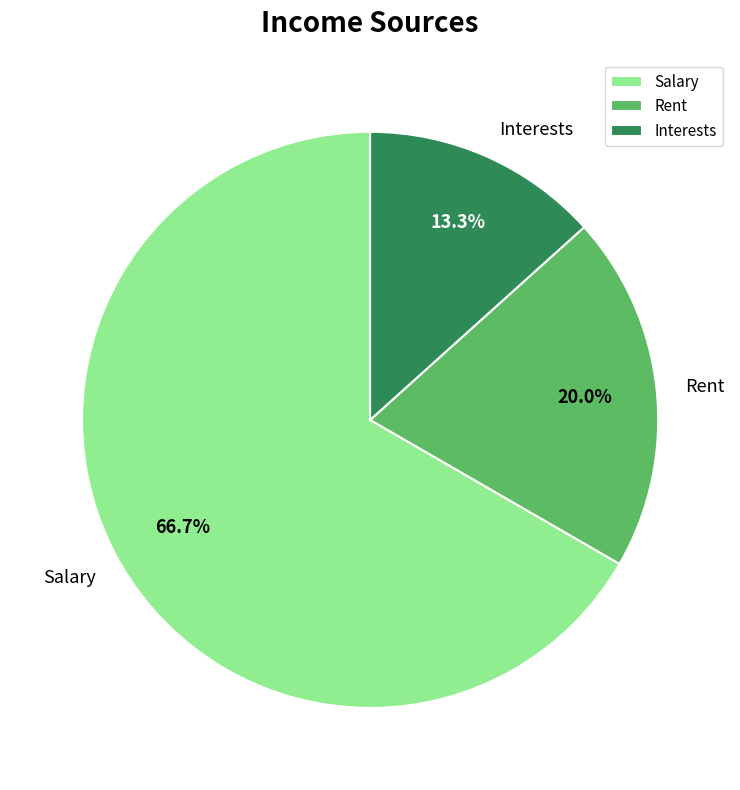

Do Interests and Rent together represent more than half of the pie?

No